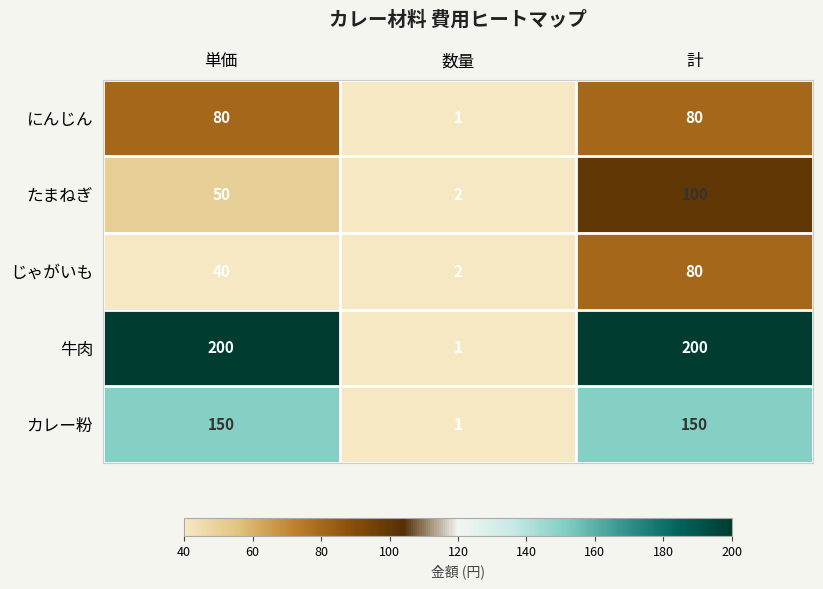

At 単価, list the series in order from largest to smallest.

牛肉, カレー粉, にんじん, たまねぎ, じゃがいも